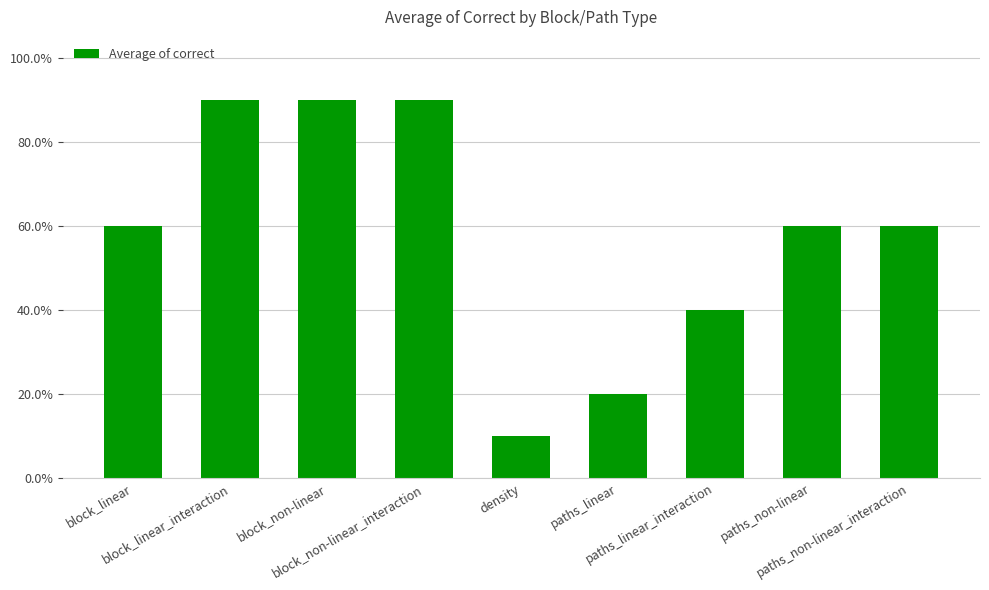

How many values are between 0 and 1?

9